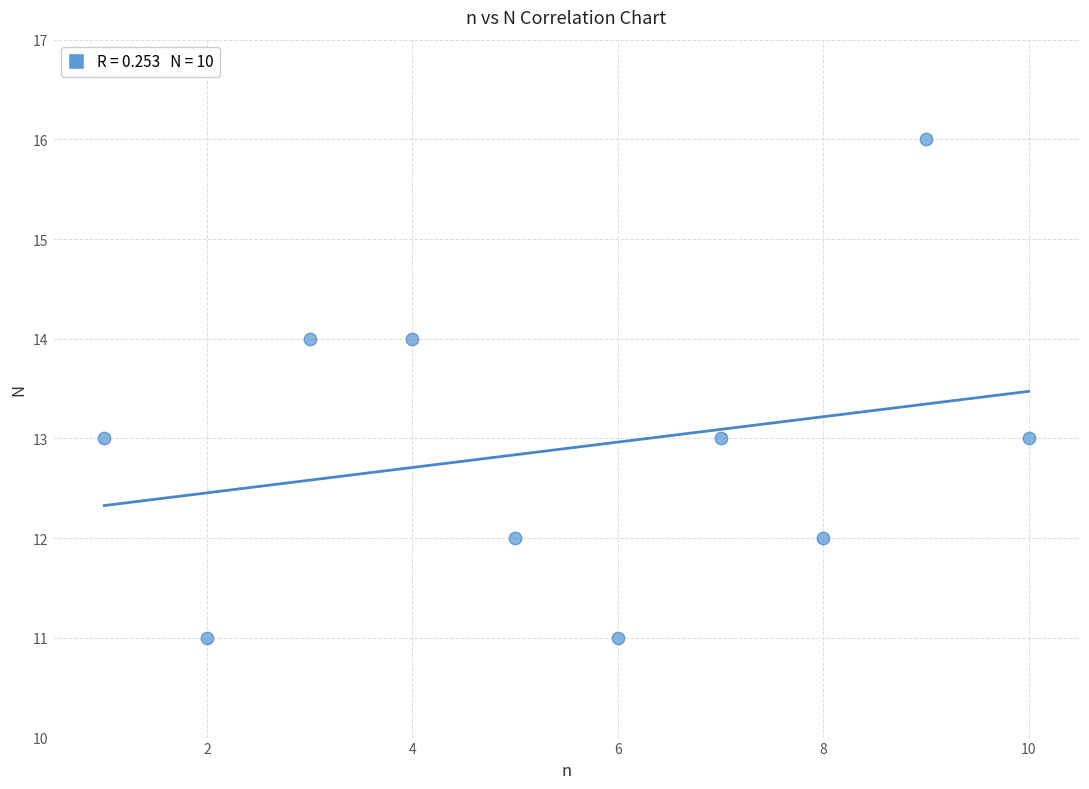

What is the average Y value?

13